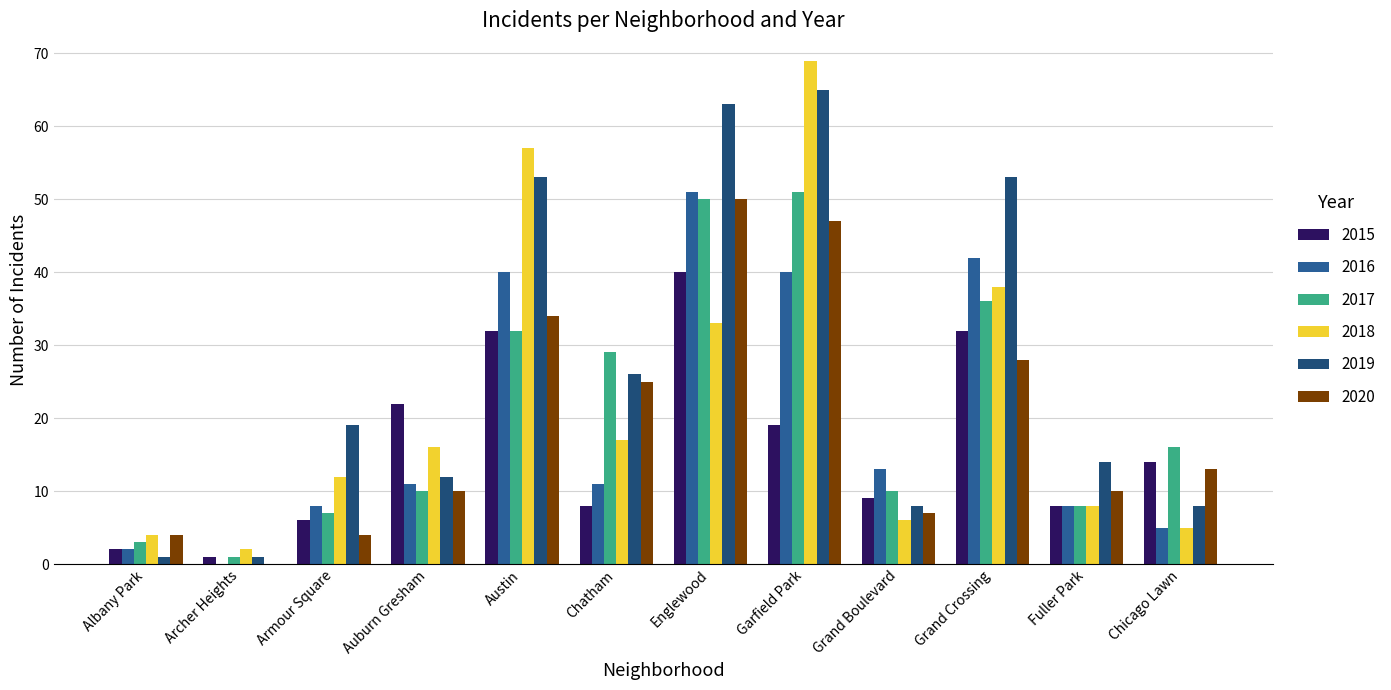

Is the value of 2015 at Auburn Gresham greater than the value of 2016 at Englewood?

No